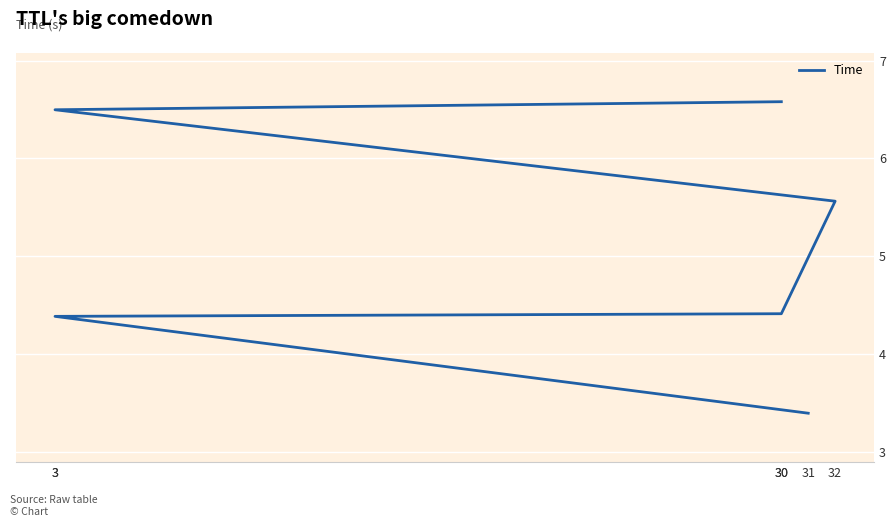

What is the sum of all values?

30.8